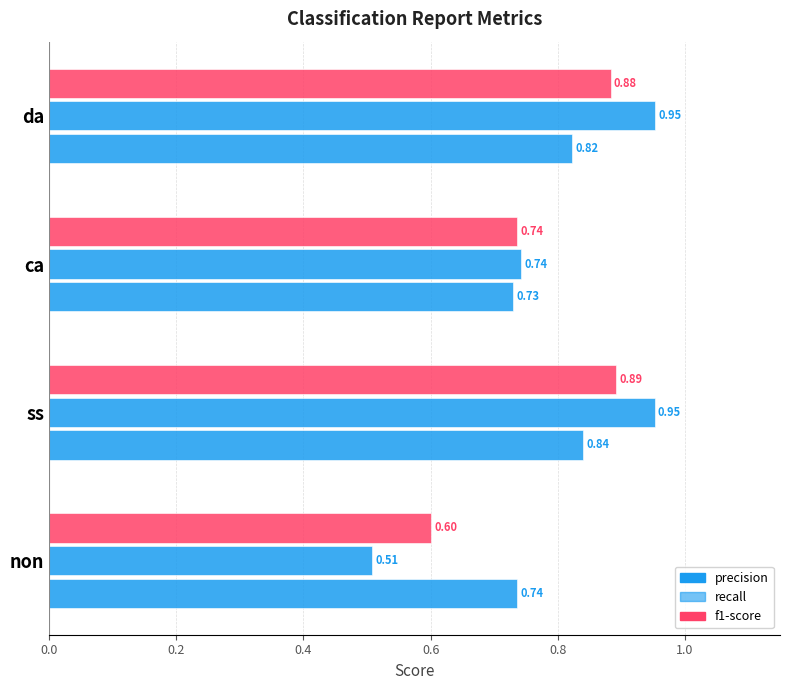

Reading right to left, list all the values displayed in this chart.

precision: 0.8	0.7	0.8	0.7
recall: 1.0	0.7	1.0	0.5
f1-score: 0.9	0.7	0.9	0.6